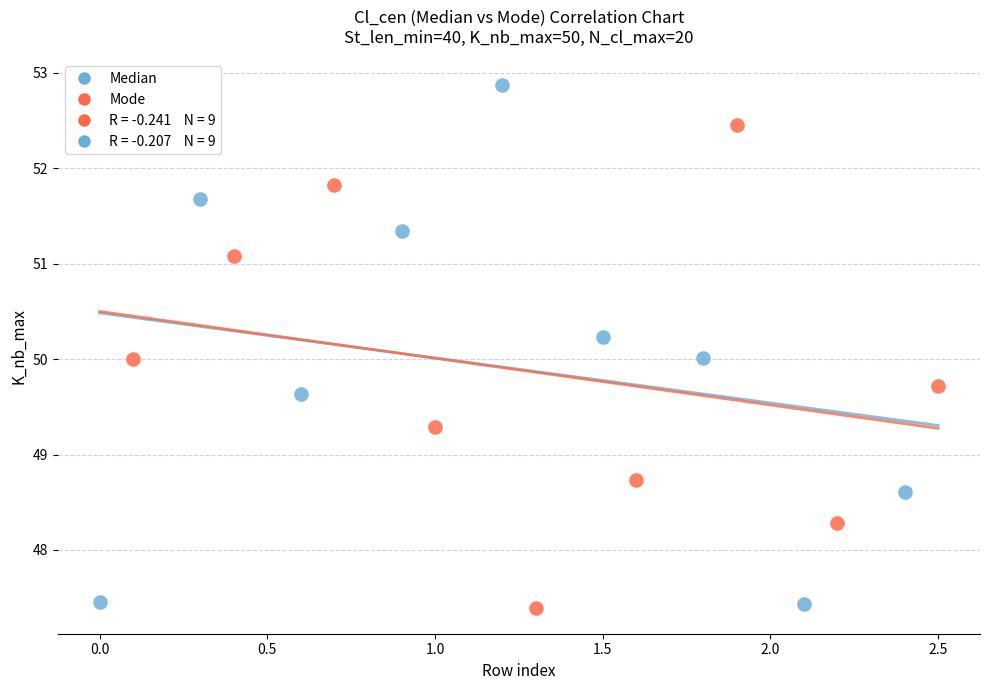

Which series reaches the maximum Y coordinate?

Median